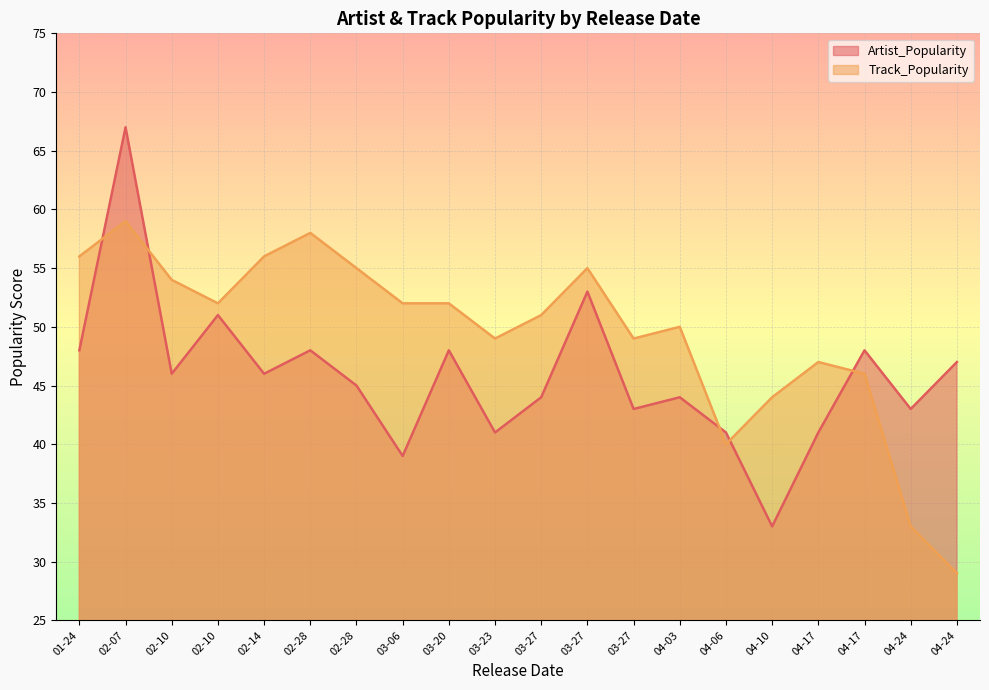

At which label does Artist_Popularity reach its minimum?

04-10